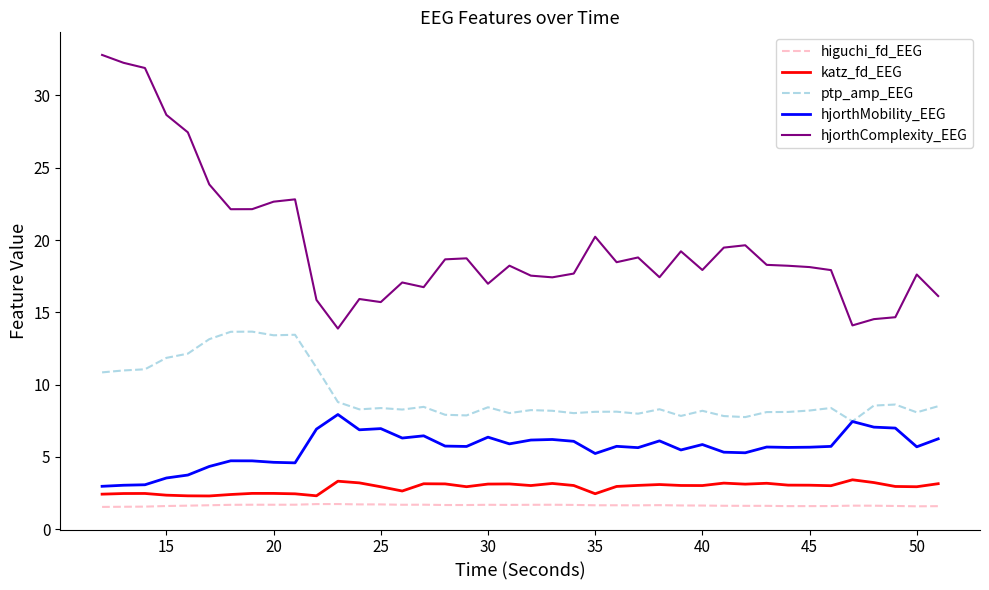

List the series in order of their peak value, lowest first.

higuchi_fd_EEG, katz_fd_EEG, hjorthMobility_EEG, ptp_amp_EEG, hjorthComplexity_EEG